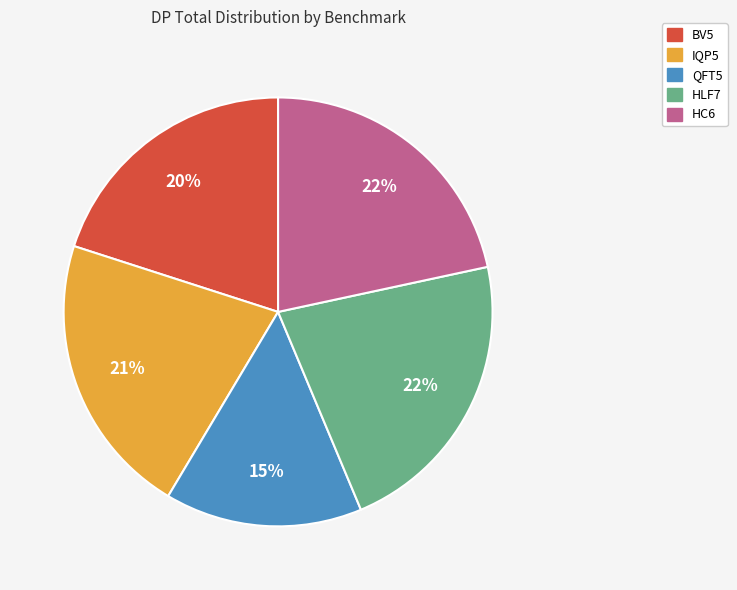

The BV5 slice represents 38% of the pie. True or false?

False